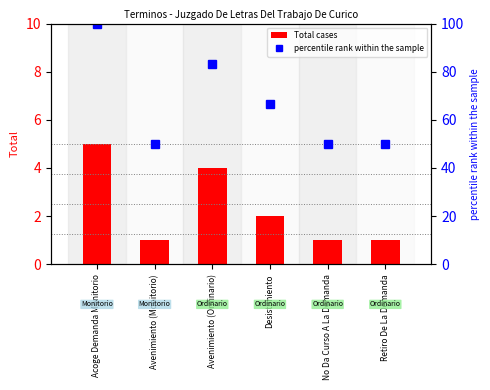

Count the number of data series in this chart.

2